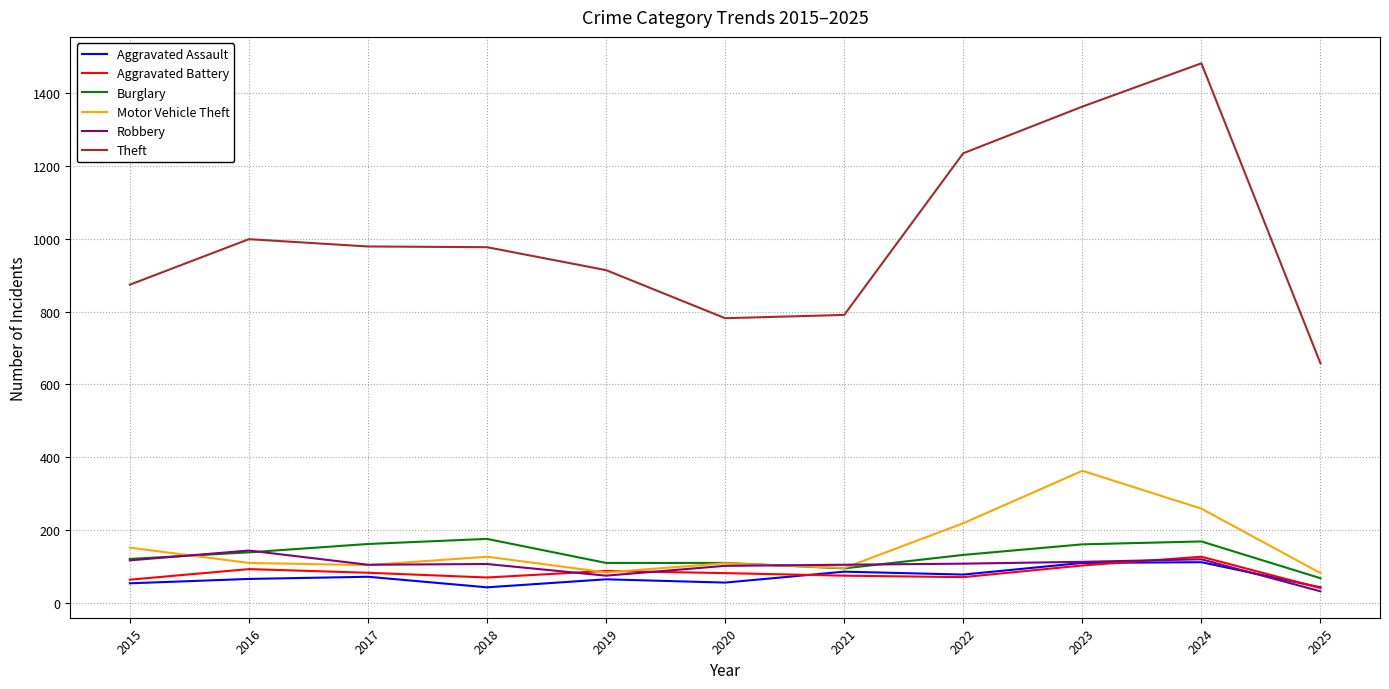

Between 2015 and 2025, which series saw the biggest shift?

Theft